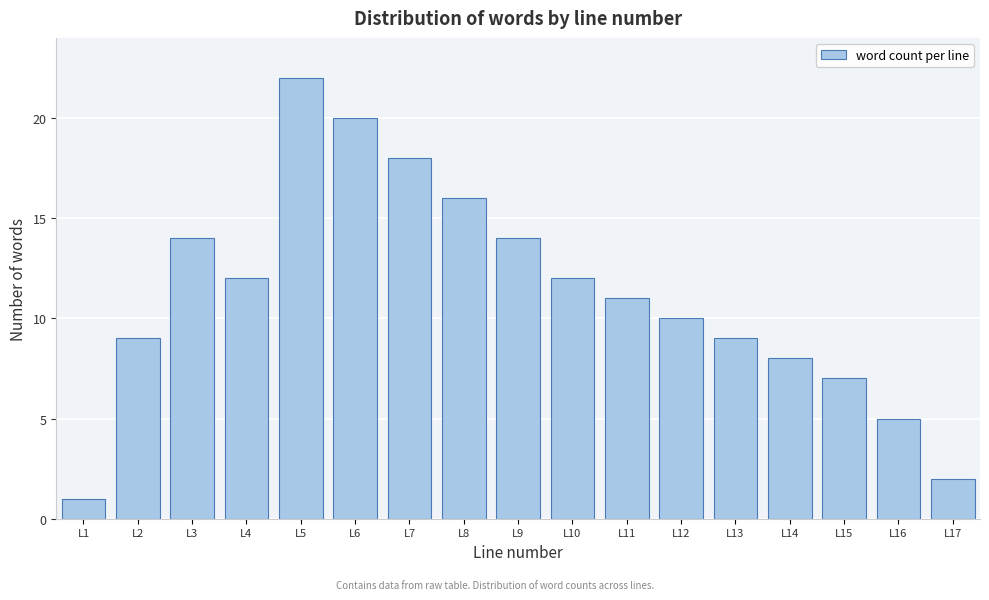

Reading left to right, what are all the values shown in this chart?

1	9	14	12	22	20	18	16	14	12	11	10	9	8	7	5	2